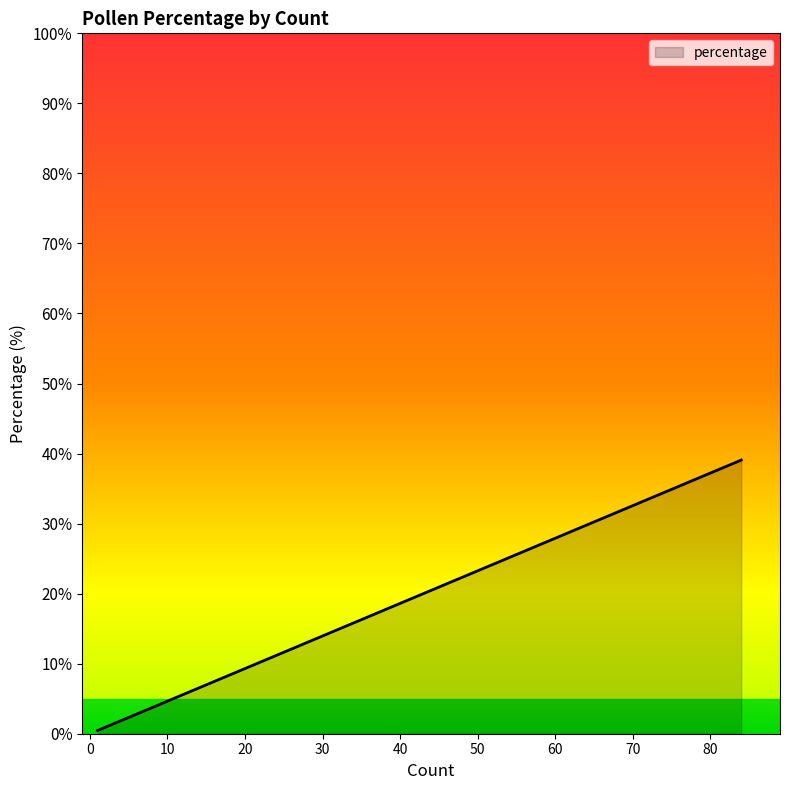

How many data points does each series have?

12